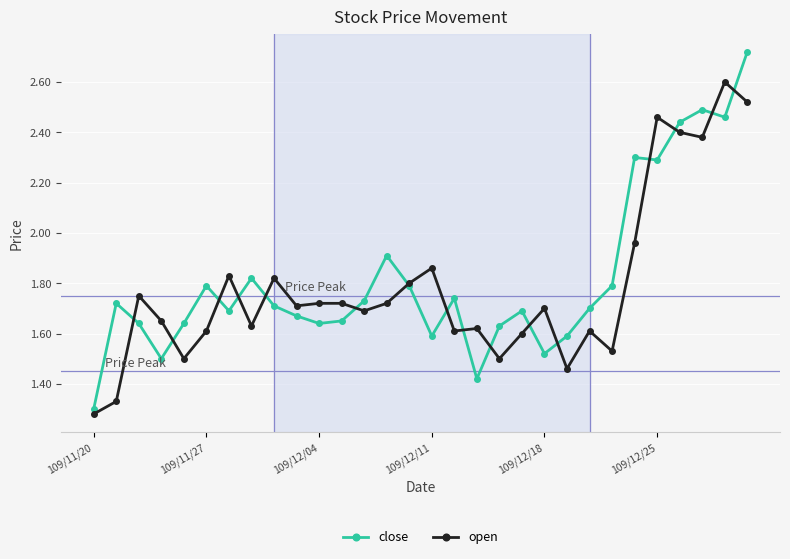

Which series ends up on top after the final intersection of close and open?

close